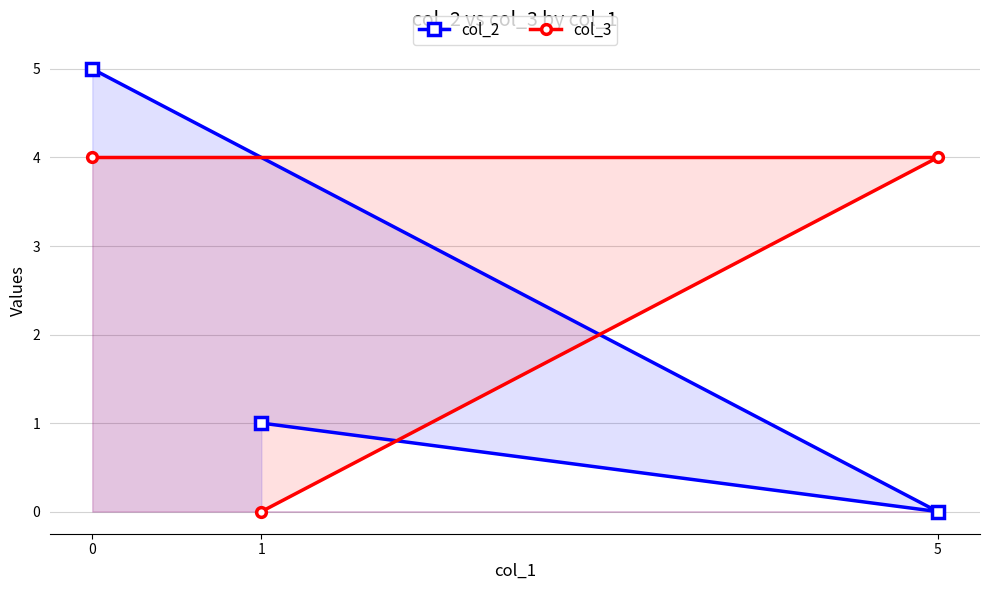

How many col_3 values are between 0 and 4?

3